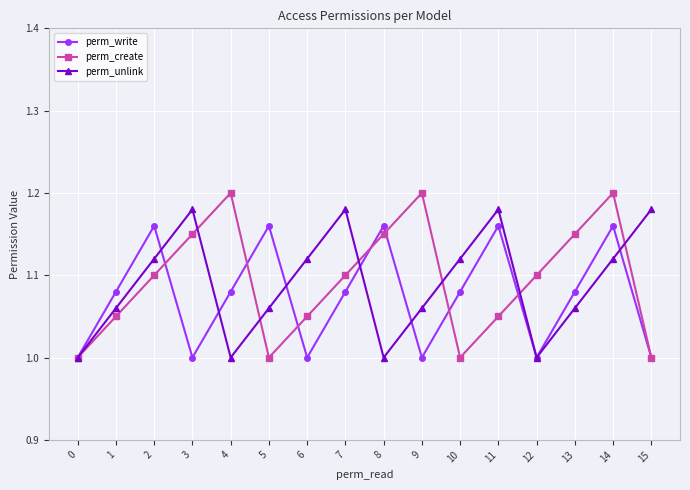

How many values in the perm_write series exceed 1?

10